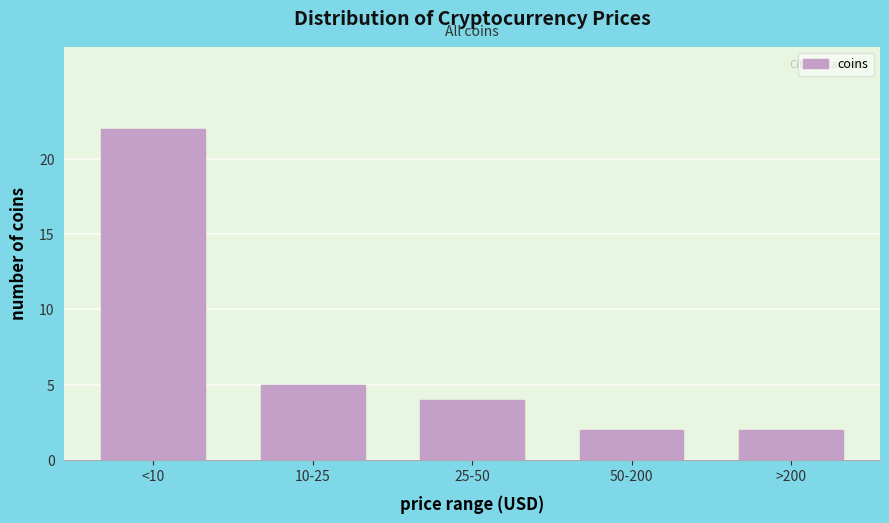

Reading left to right, what are all the values shown in this chart?

<10=22	10-25=5	25-50=4	50-200=2	>200=2